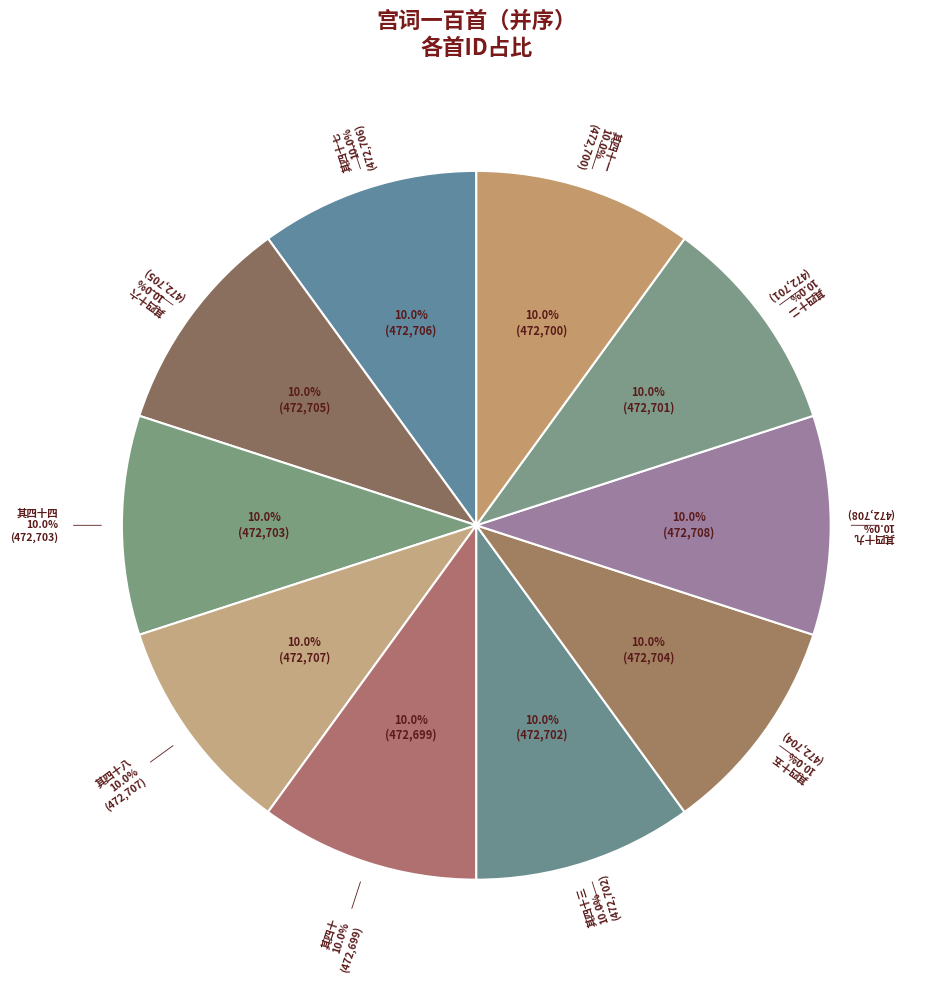

Which slice is the largest?

其四十九